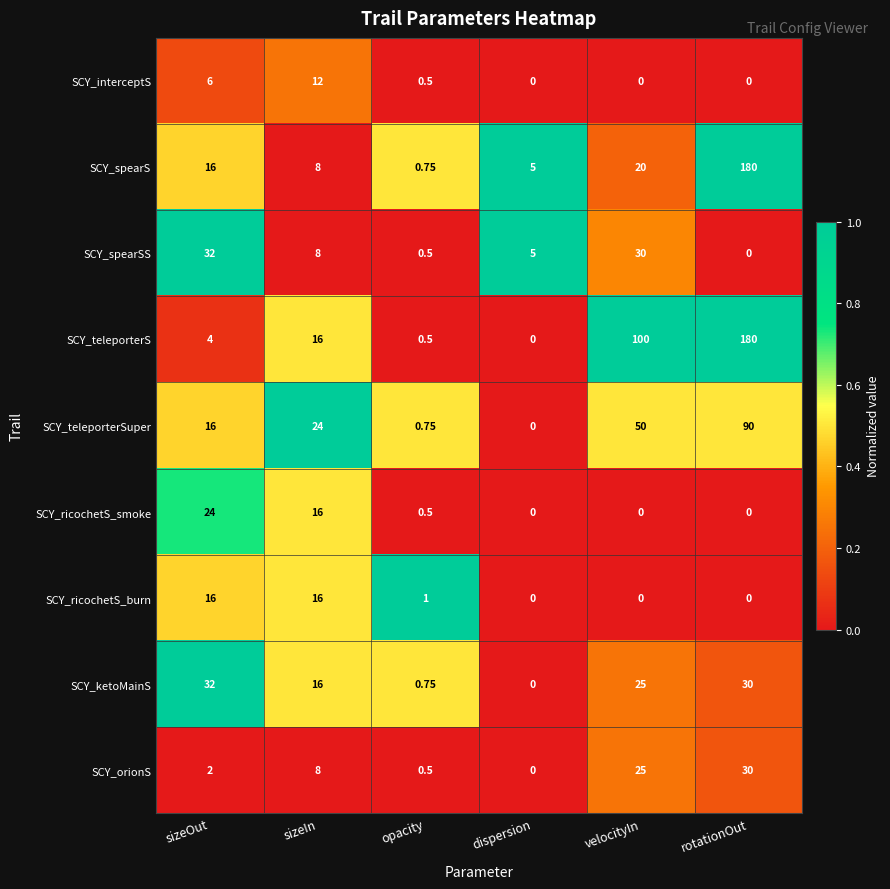

Where does the SCY_ketoMainS series first go above 25?

sizeOut